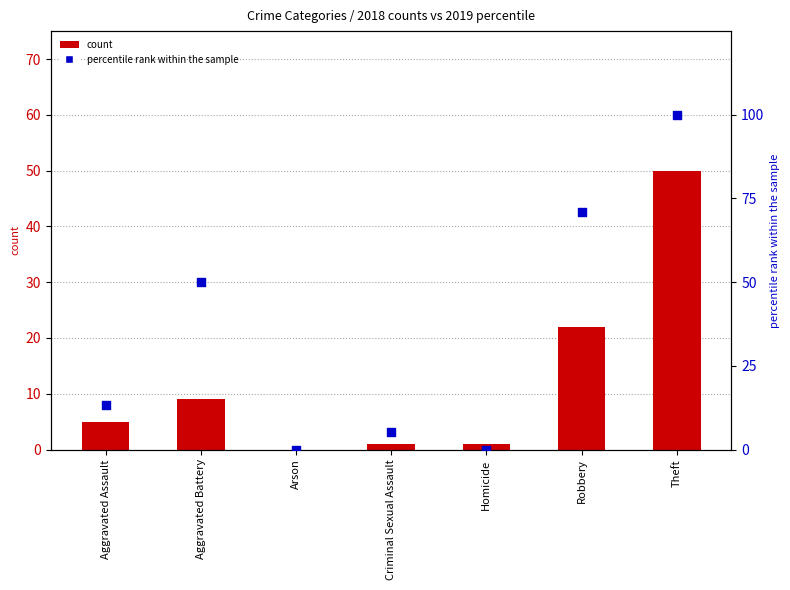

At which category is the sum across all series the highest?

Theft